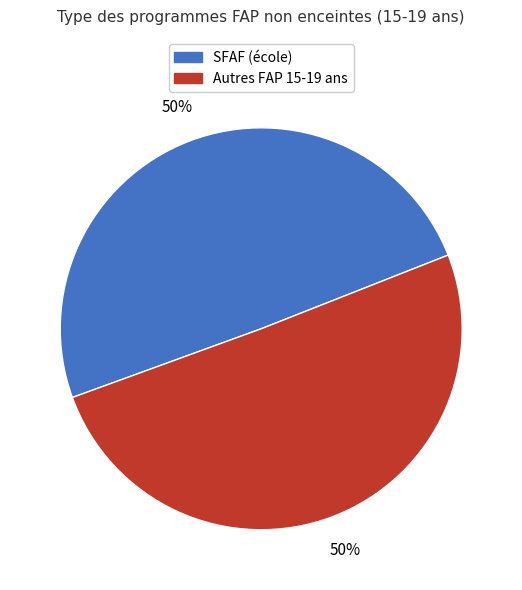

Is the sum of Autres FAP 15-19 ans and SFAF (école) greater than half?

Yes